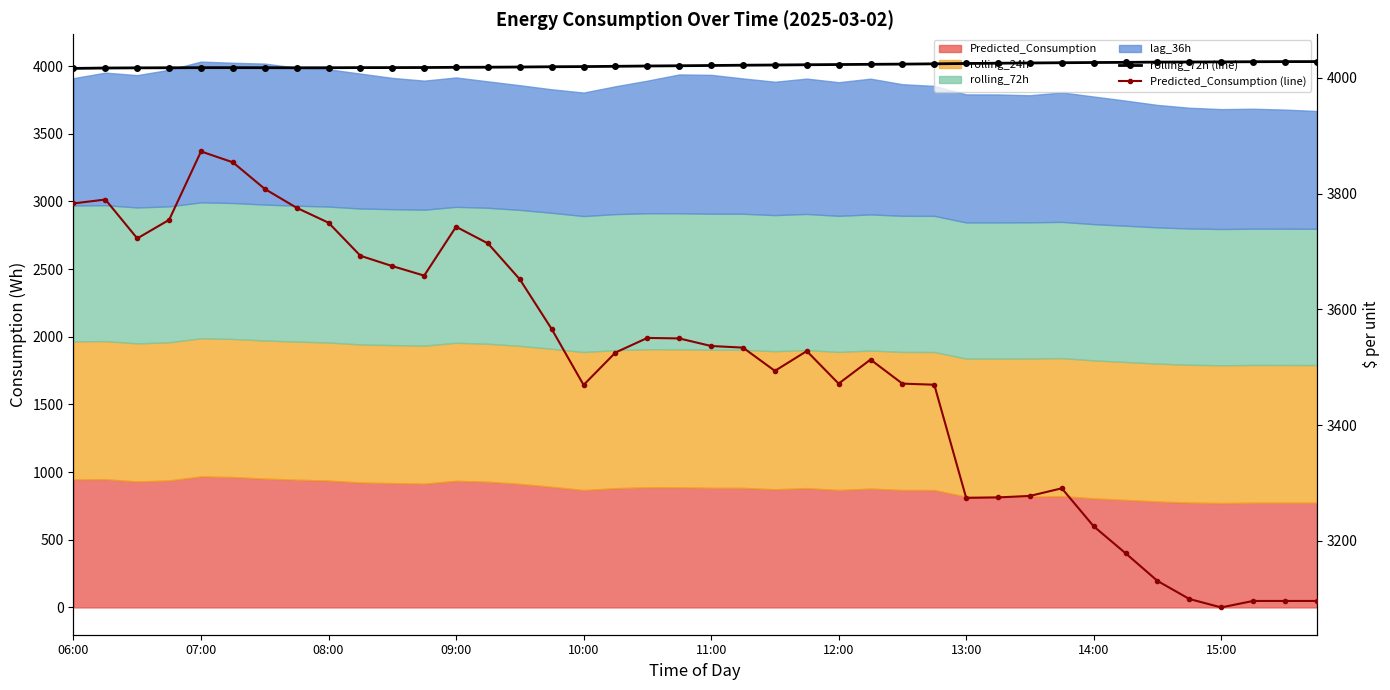

What is the difference between the rolling_72h (line) values at 38 and 34?

0.8